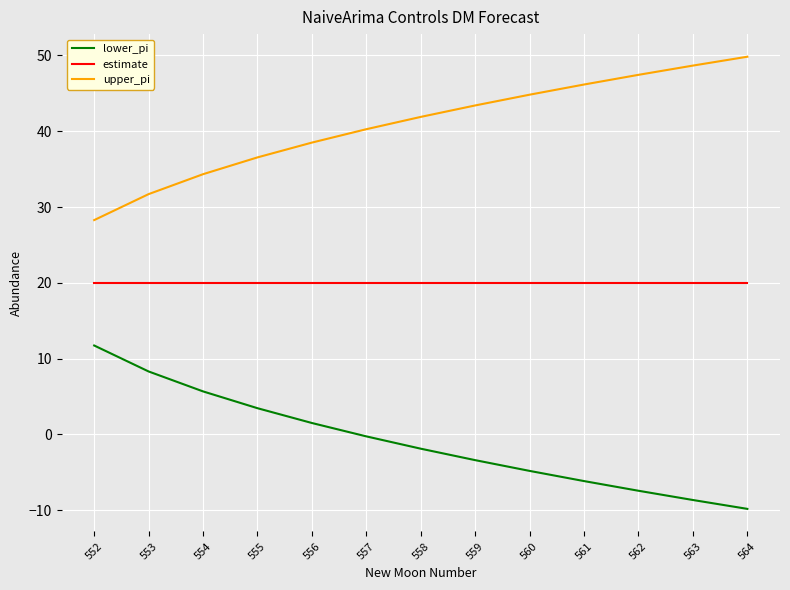

Reading right to left, extract all data points from this chart.

lower_pi: -9.8	-8.7	-7.4	-6.2	-4.8	-3.4	-1.9	-0.3	1.5	3.5	5.7	8.3	11.7
estimate: 20.0	20.0	20.0	20.0	20.0	20.0	20.0	20.0	20.0	20.0	20.0	20.0	20.0
upper_pi: 49.8	48.7	47.4	46.2	44.8	43.4	41.9	40.3	38.5	36.5	34.3	31.7	28.3